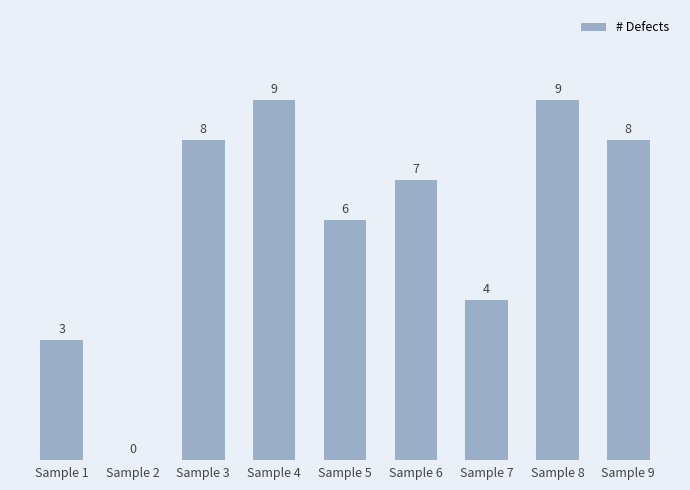

Which has a higher value, Sample 7 or Sample 4?

Sample 4